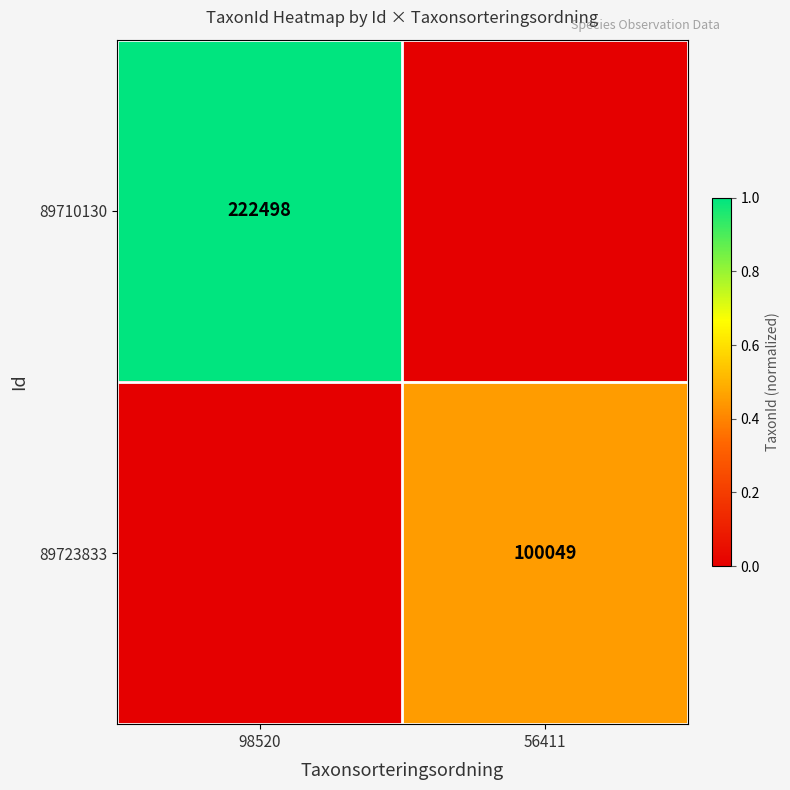

Is it true that 89710130 equals 393212 at 98520?

False